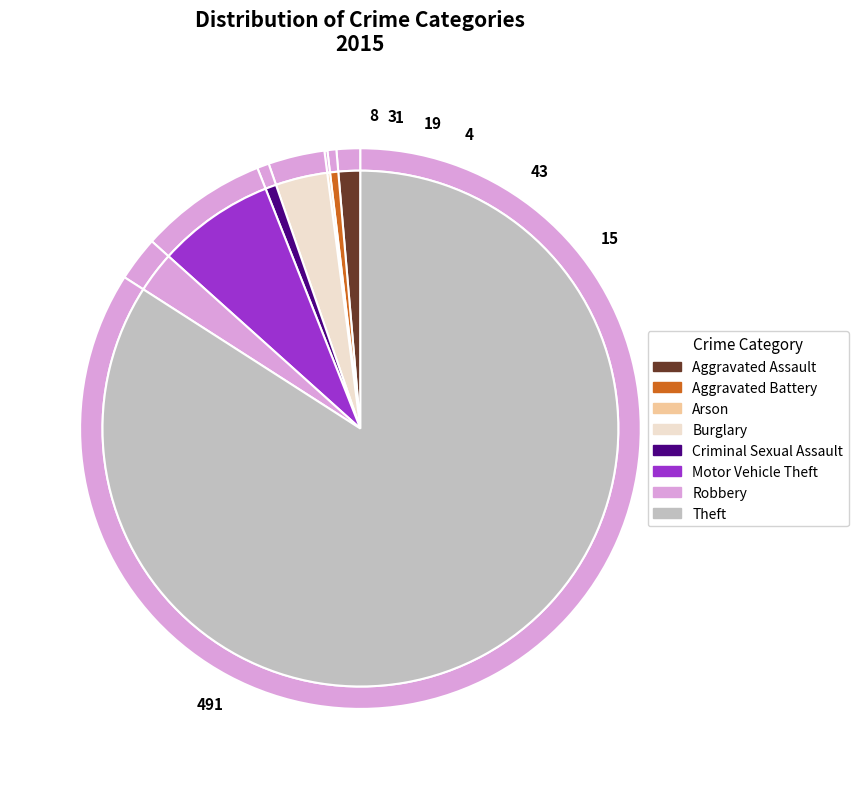

What percentage is the Robbery slice, to the nearest percent?

3%